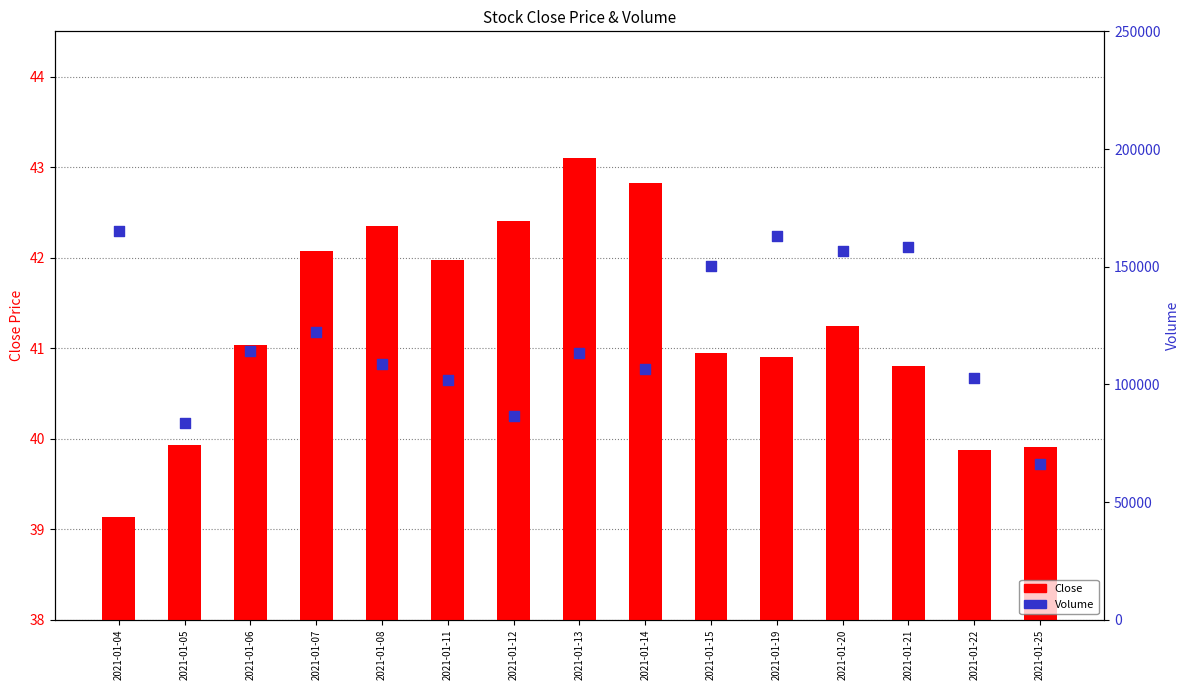

At how many categories does at least one series exceed 2662?

15